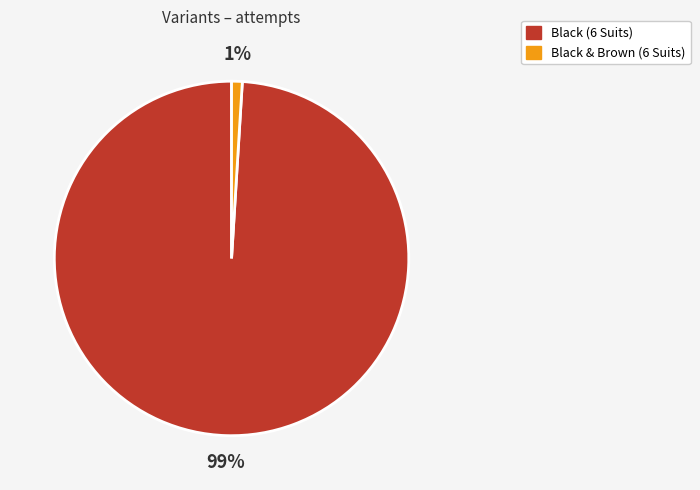

Which slice is the smallest?

Black & Brown (6 Suits)